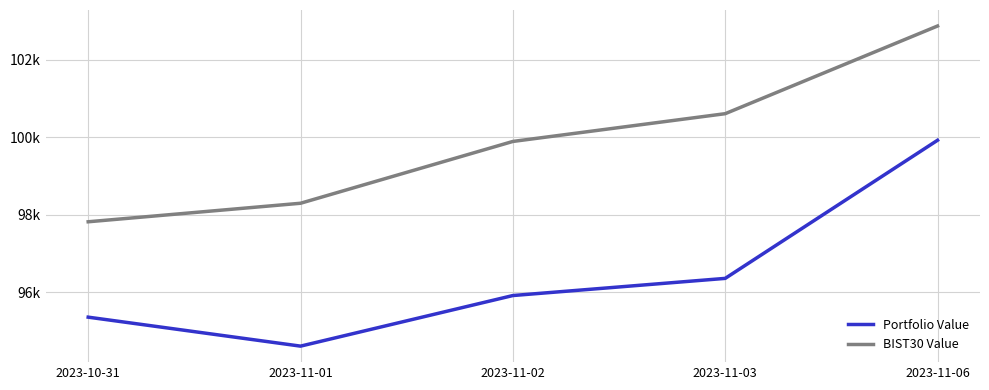

True or false: Portfolio Value has more than 2 points higher than both neighbors.

False